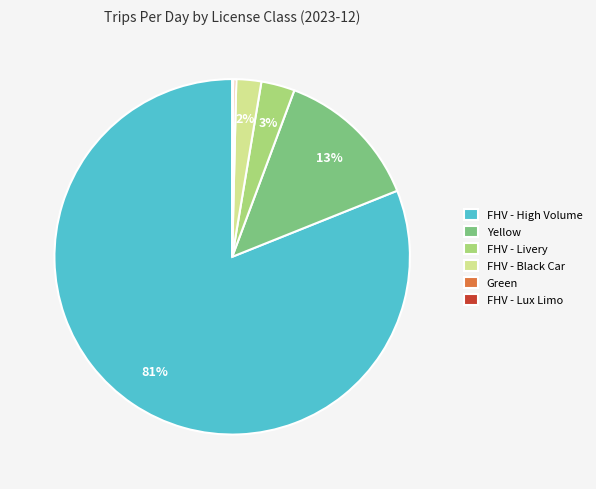

Does any single category account for the majority?

Yes